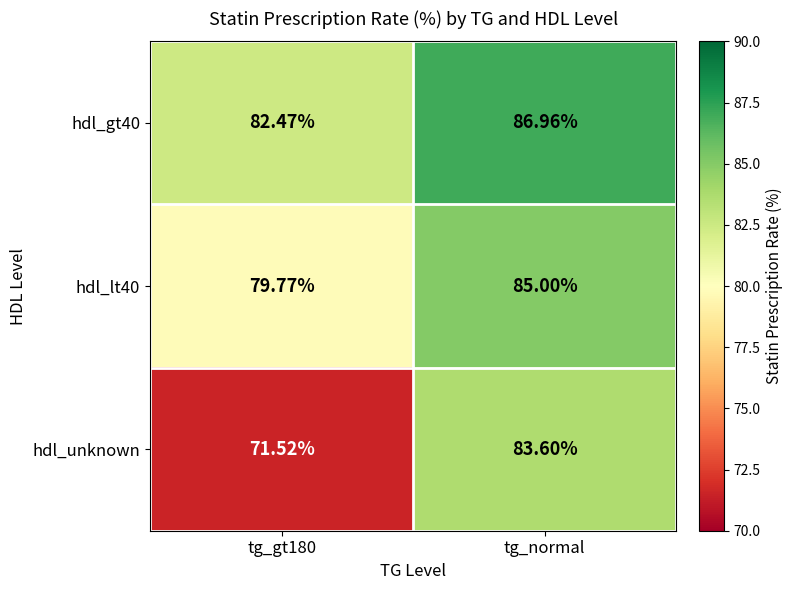

Which series has the widest spread of values?

hdl_unknown